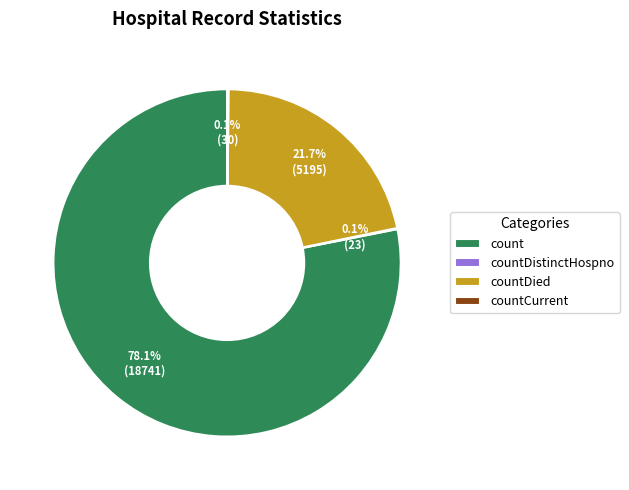

What percentage is NOT represented by count?

21.9%